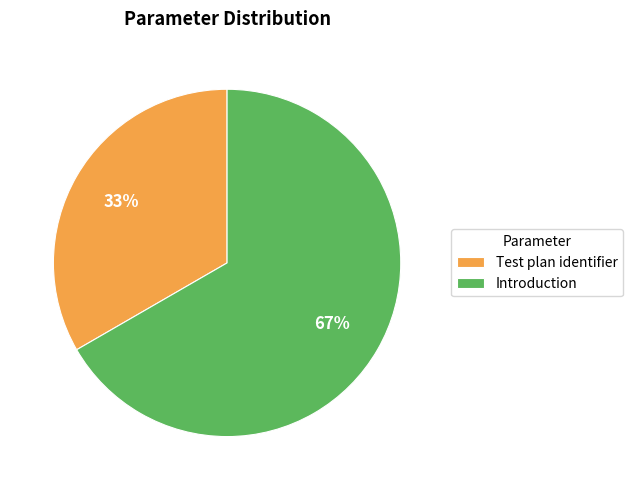

Between Test plan identifier and Introduction, which is larger?

Introduction